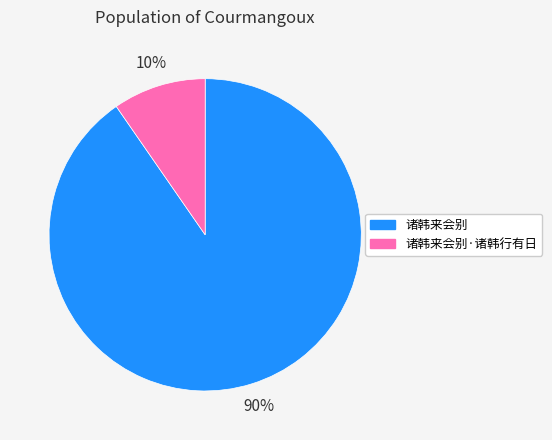

What percentage is the 诸韩来会别 slice, to the nearest percent?

90%